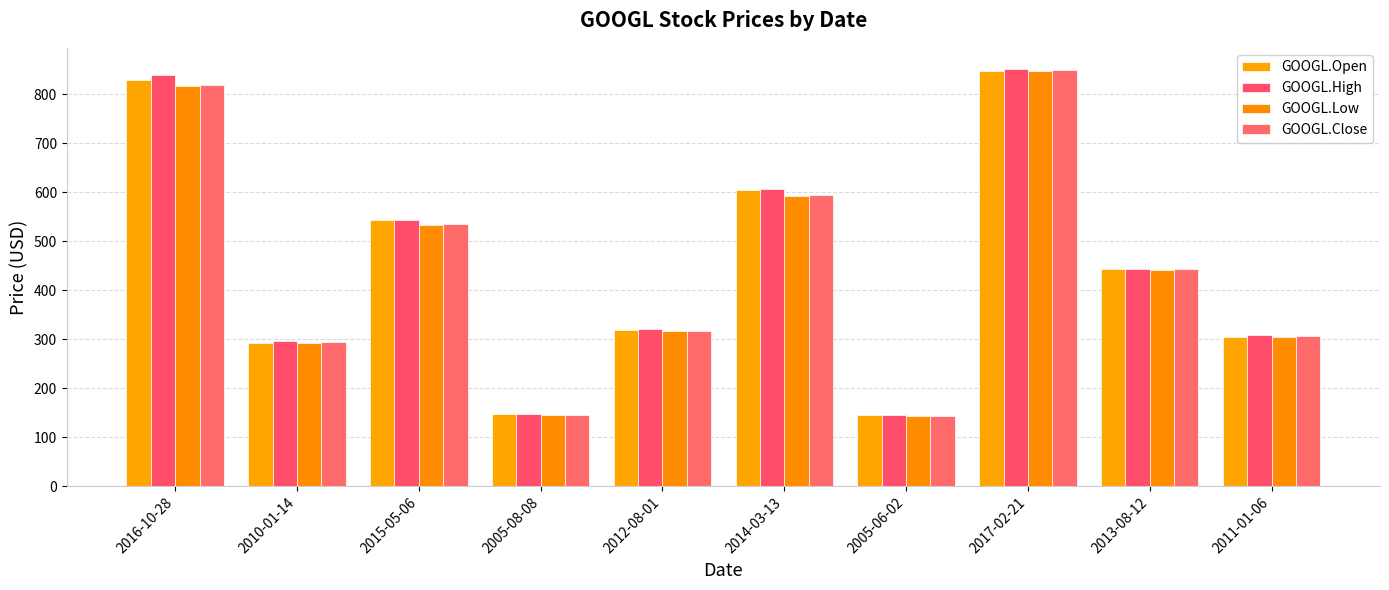

Which label corresponds to the largest value in the chart?

2017-02-21